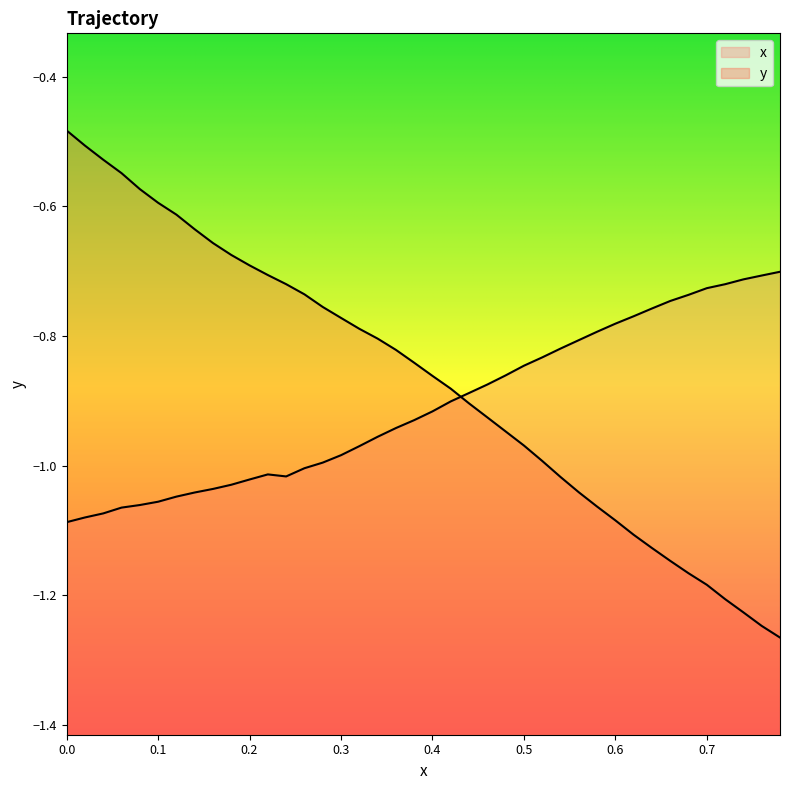

Rank the series by their maximum value, from highest to lowest.

y, x